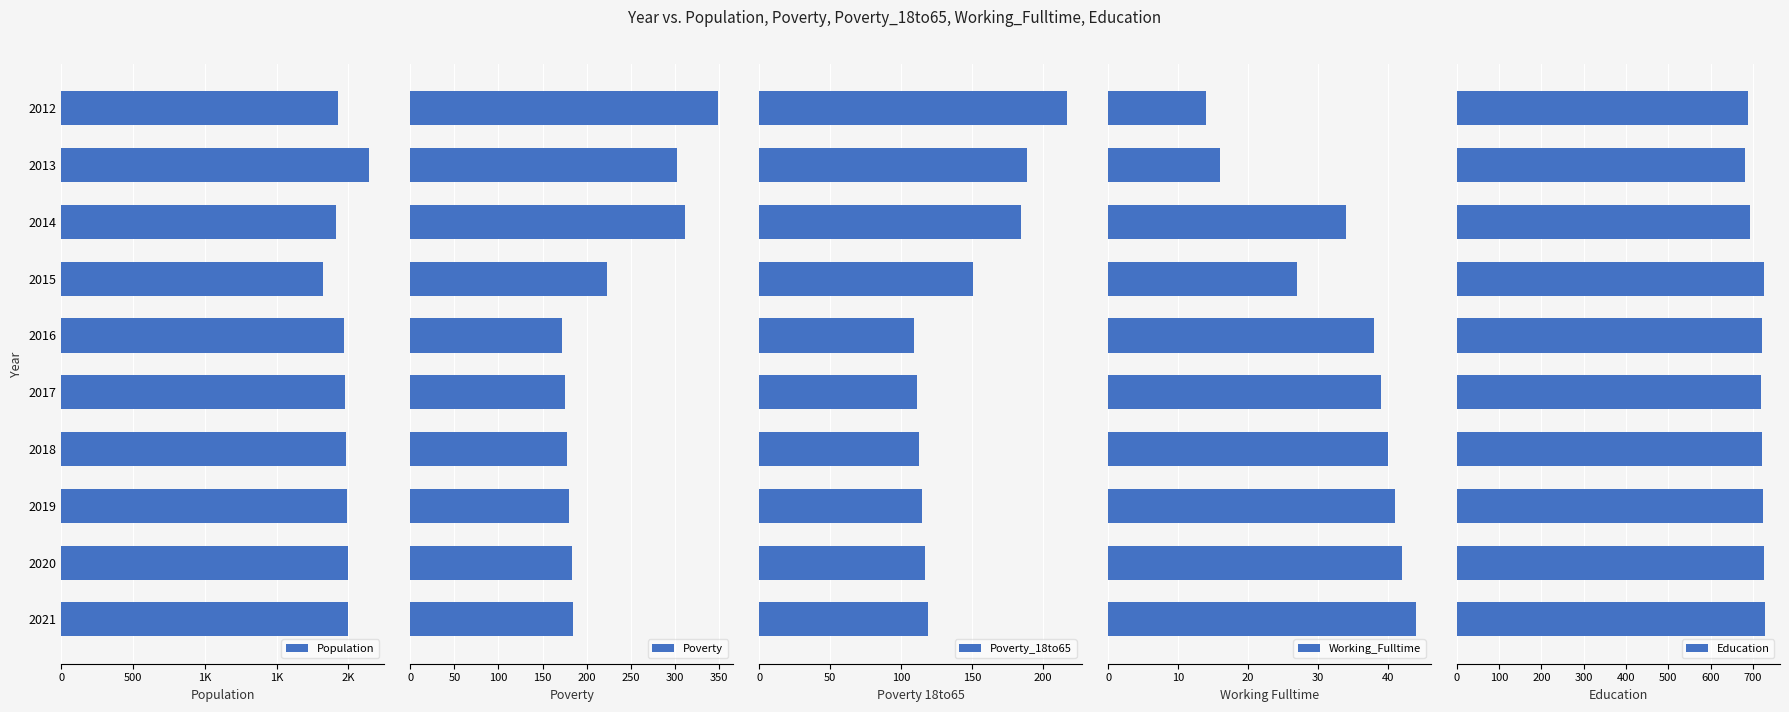

What is the difference between the maximum and minimum values in the Education series?

47